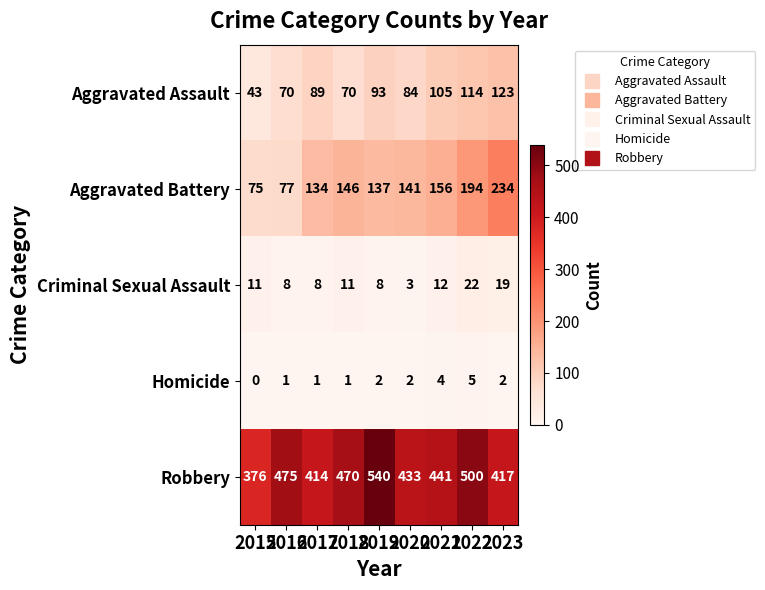

What is the approximate value of Robbery at 2015, to the nearest 5?

375